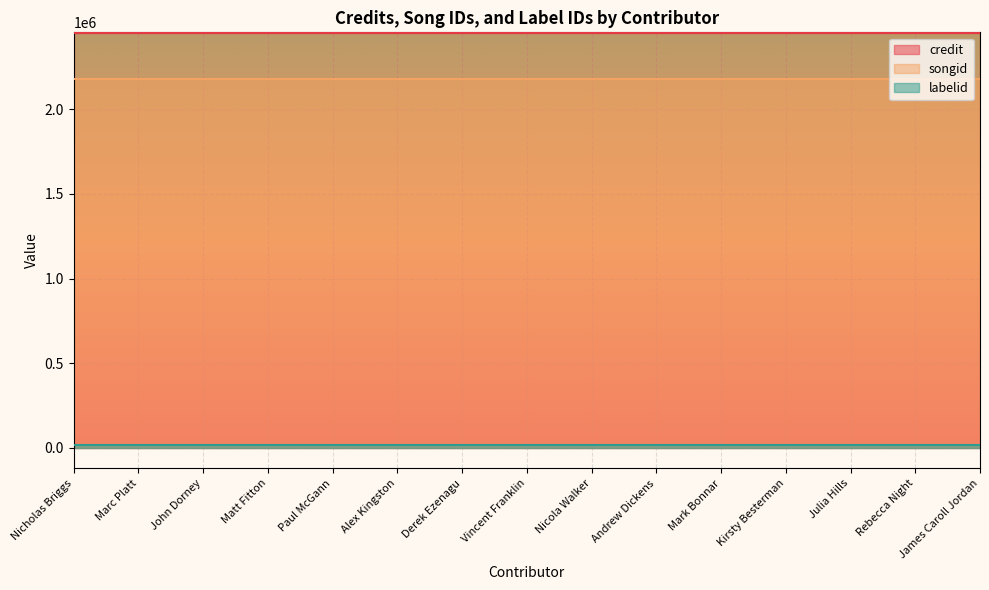

What are all the series names shown in the legend?

credit, songid, labelid